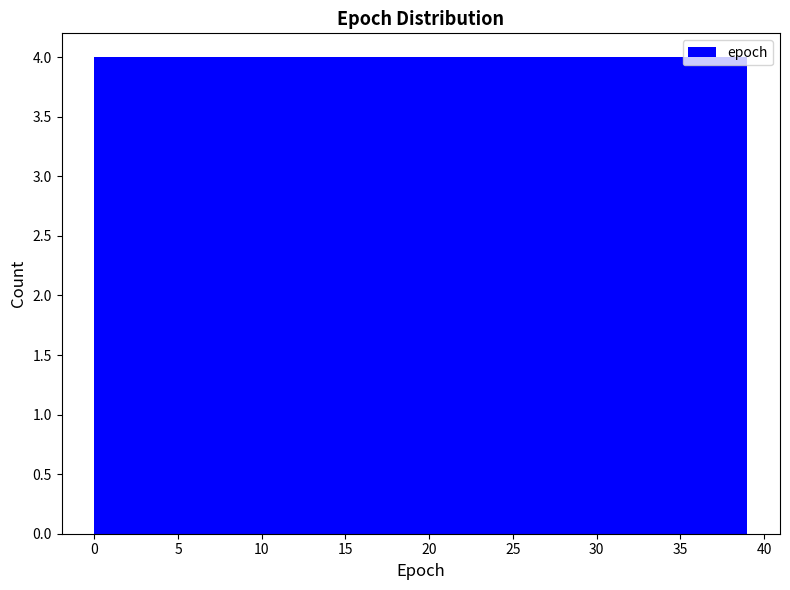

Reading left to right, transcribe this chart: for each bar, give the range it covers on the x-axis and its height. Neither the bar edges nor the heights are printed on the chart, so give them approximately, as read against the axes.

0.0 to 3.9: 4
3.9 to 7.8: 4
7.8 to 11.7: 4
11.7 to 15.6: 4
15.6 to 19.5: 4
19.5 to 23.4: 4
23.4 to 27.3: 4
27.3 to 31.2: 4
31.2 to 35.1: 4
35.1 to 39.0: 4